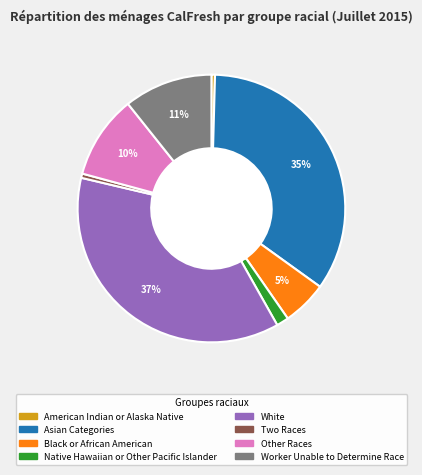

How many segments does this pie chart have?

8